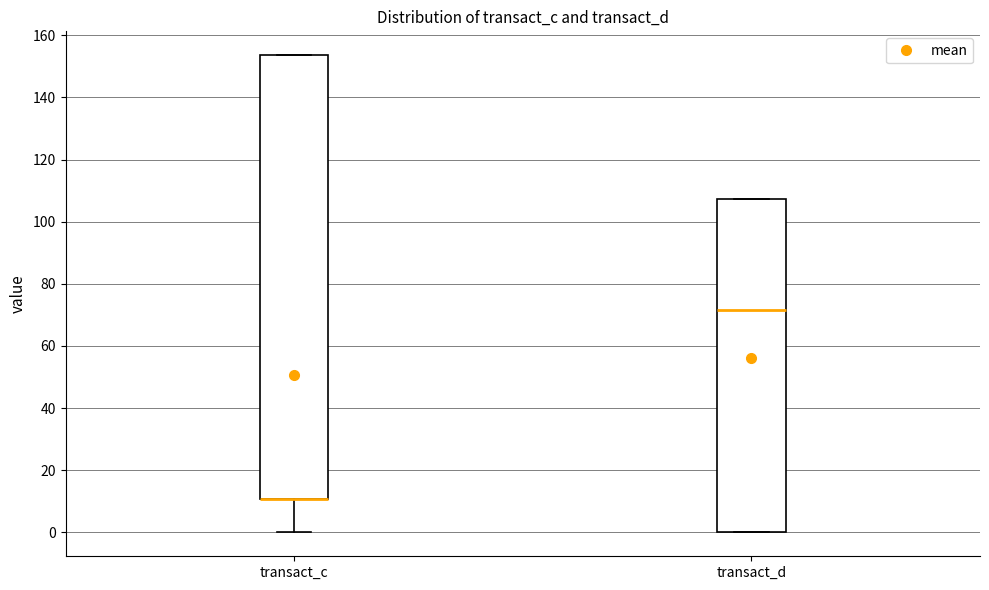

Reading left to right, read every box against the y-axis: the position of its median line, the range the box covers, and the ends of its whiskers. The values are not printed on the chart, so give them approximately, as read against the axis.

transact_c: median 10 (drawn on the box's lower edge), box 10 to 154, whiskers 0 to 154
transact_d: median 72, box 0 to 108, whiskers 0 to 108